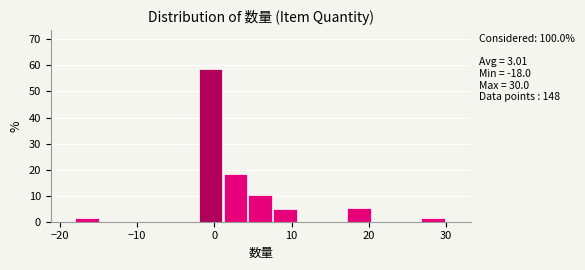

Read against the x-axis, roughly where is the centre of the tallest bar?

0